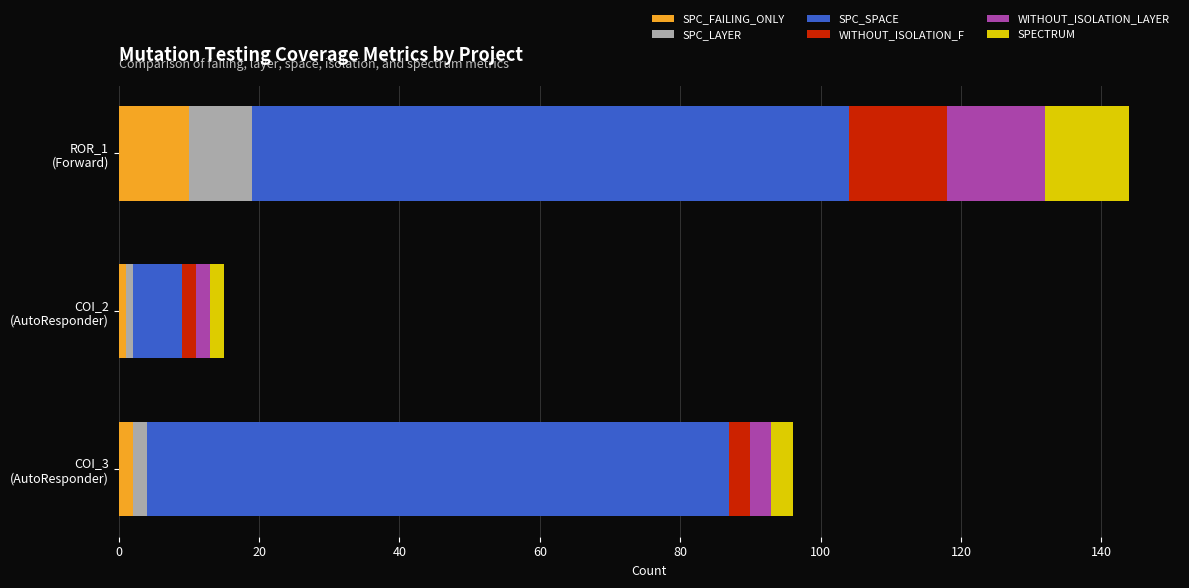

What is the highest value of the SPC_FAILING_ONLY series?

10